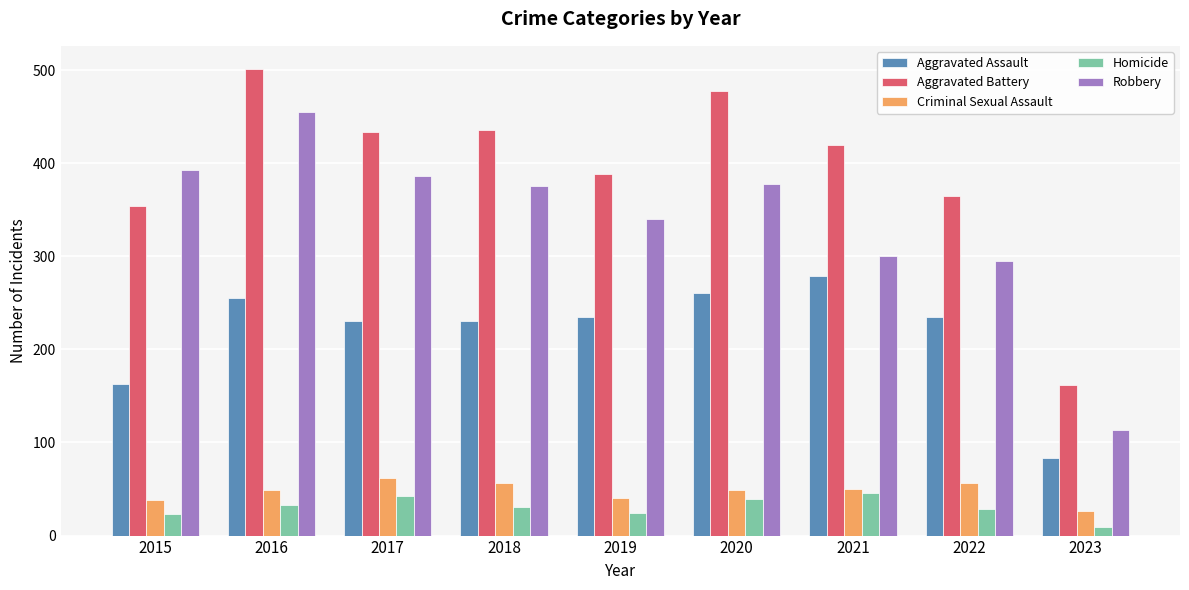

The value of Aggravated Assault at 2020 is 72. True or false?

False